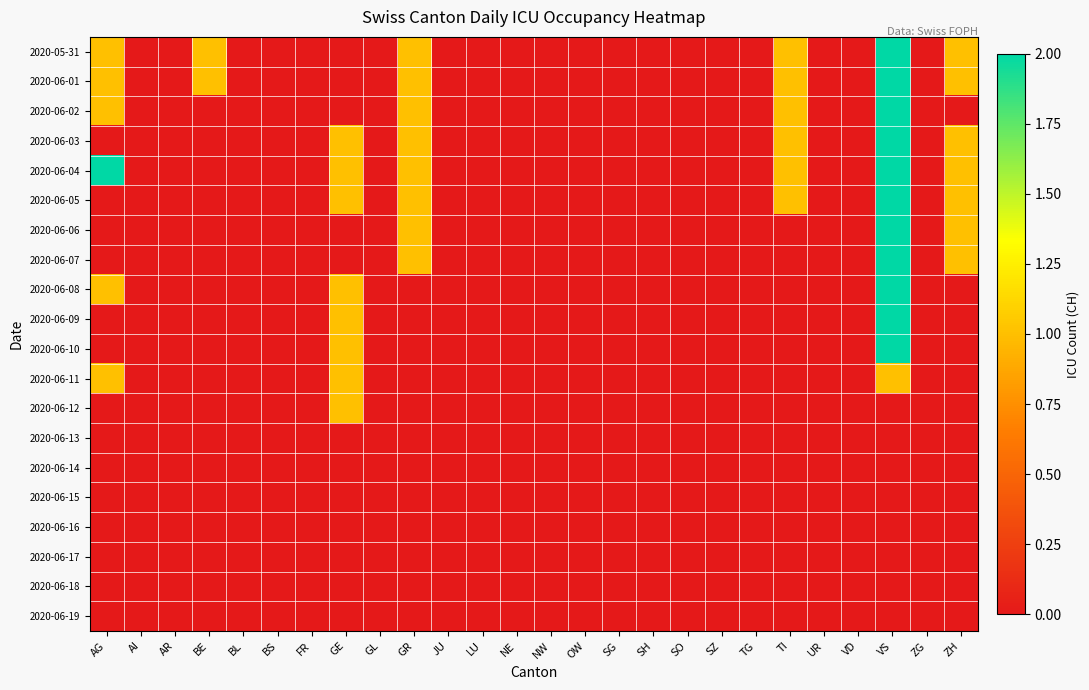

At how many categories does at least one series exceed 1?

2